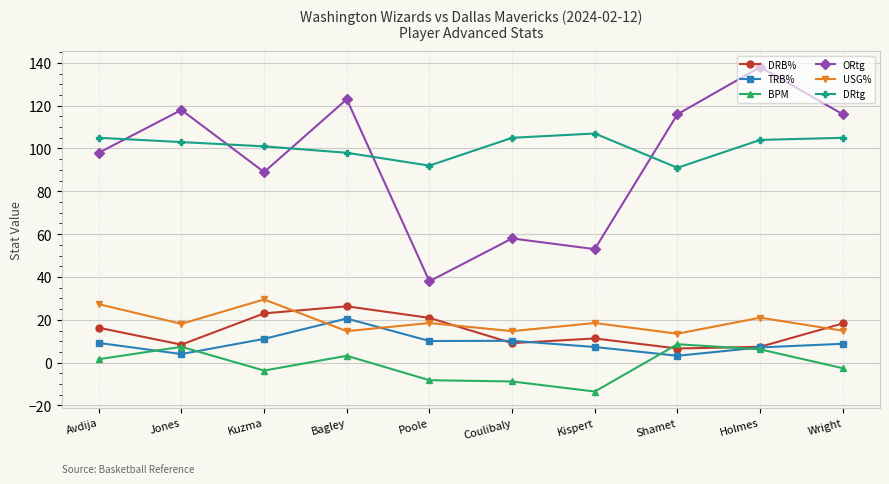

Read the TRB% value at Kispert.

7.3